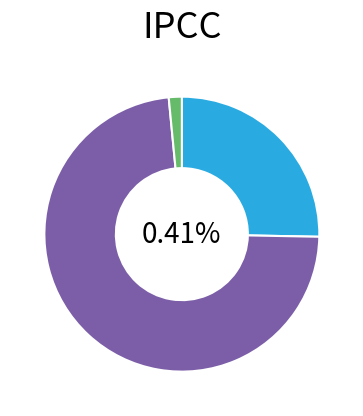

How many slices are in this pie chart?

3